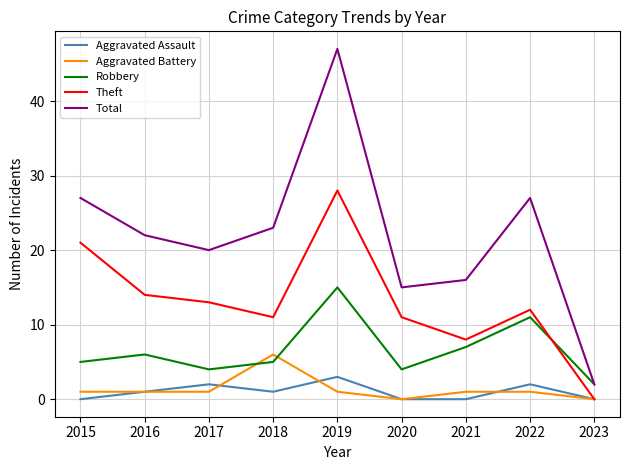

After their last crossing, which series has the higher values: Robbery or Theft?

Robbery